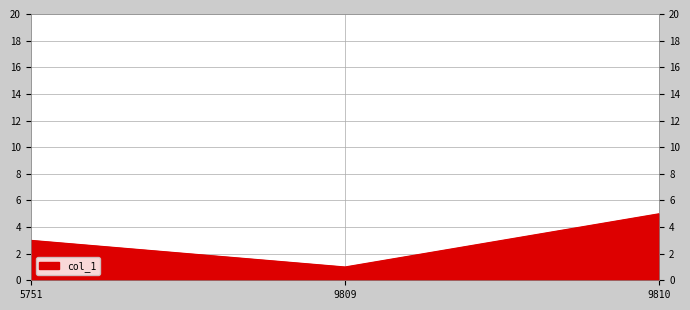

The value at 5751 is 5. True or false?

False